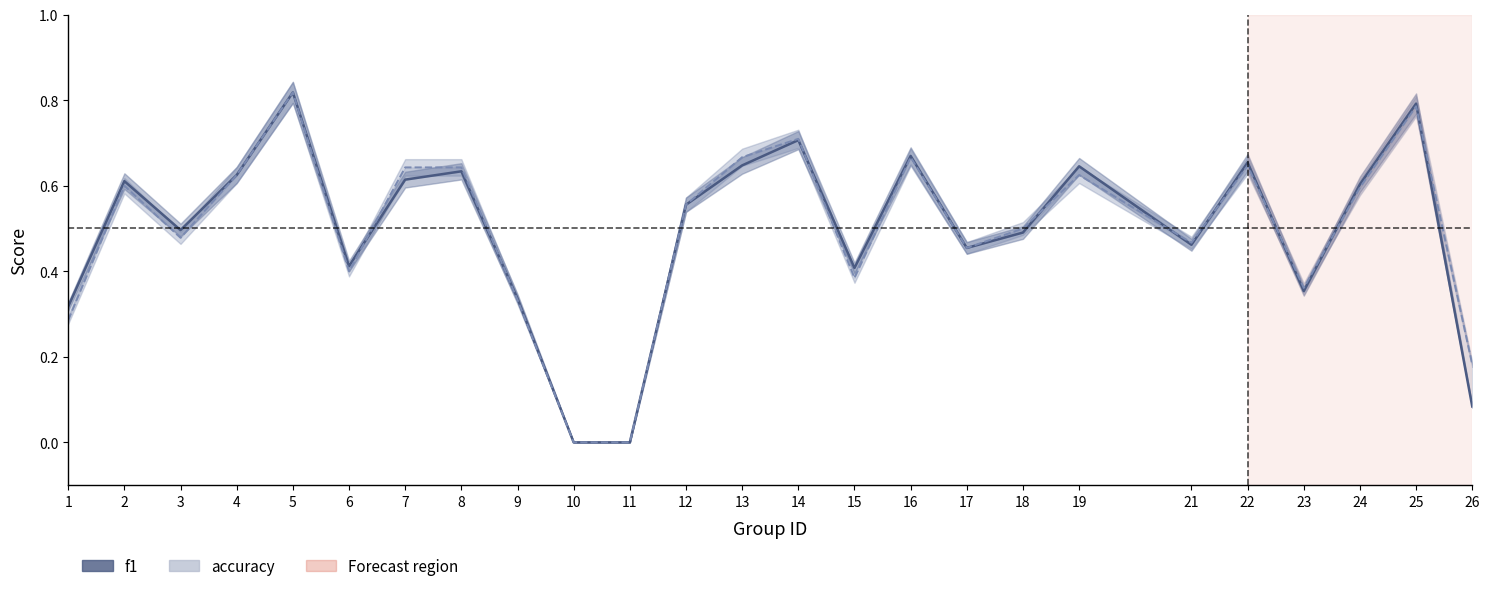

Where is accuracy nearest to the value 0?

10